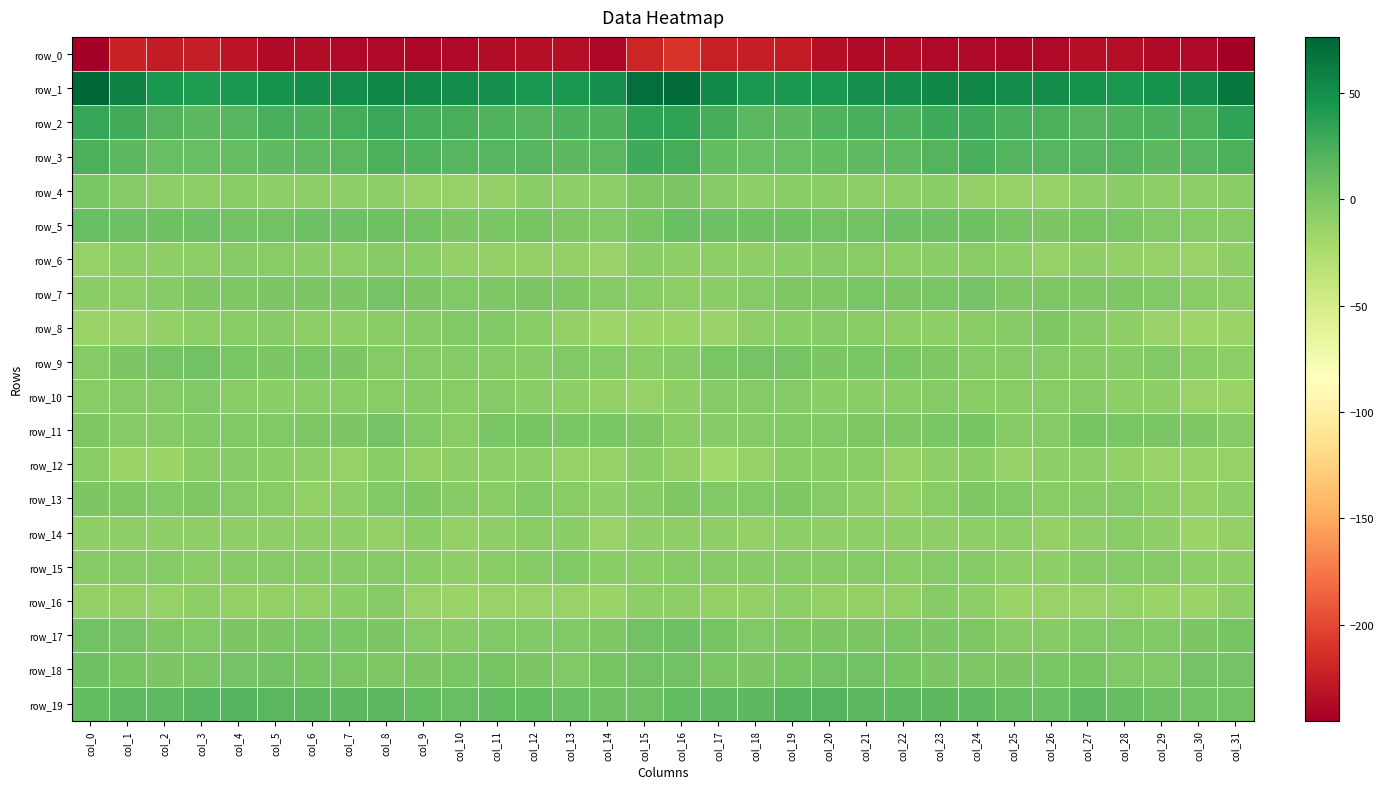

Rank the categories by row_8 value from lowest to highest.

col_30, col_14, col_31, col_16, col_15, col_0, col_17, col_1, col_29, col_13, col_2, col_18, col_22, col_28, col_7, col_6, col_23, col_3, col_12, col_19, col_8, col_21, col_4, col_24, col_5, col_20, col_9, col_25, col_27, col_11, col_10, col_26